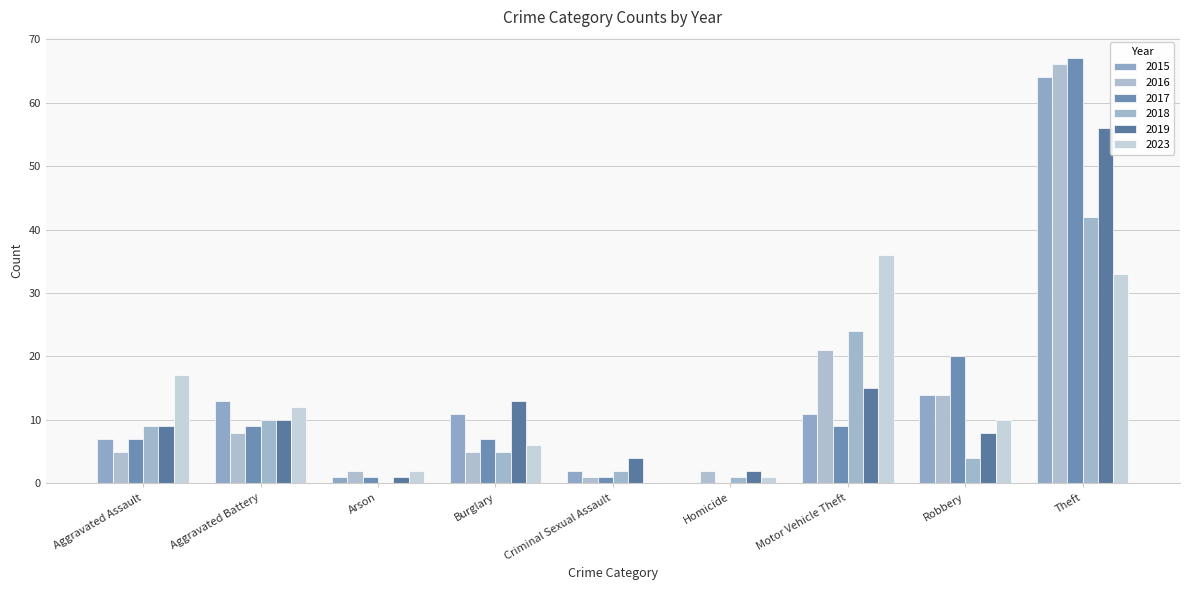

Is it true that 2019 equals 19 at Burglary?

False